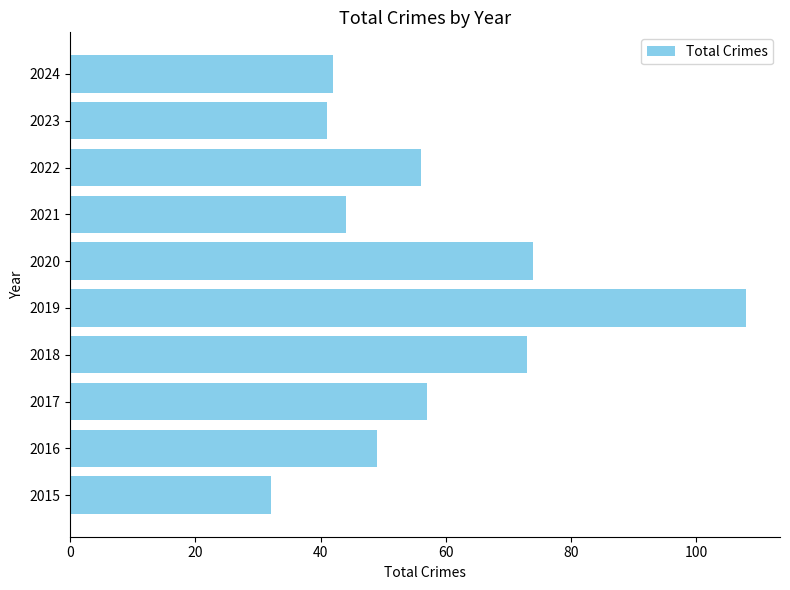

Read the value at 2016.

49